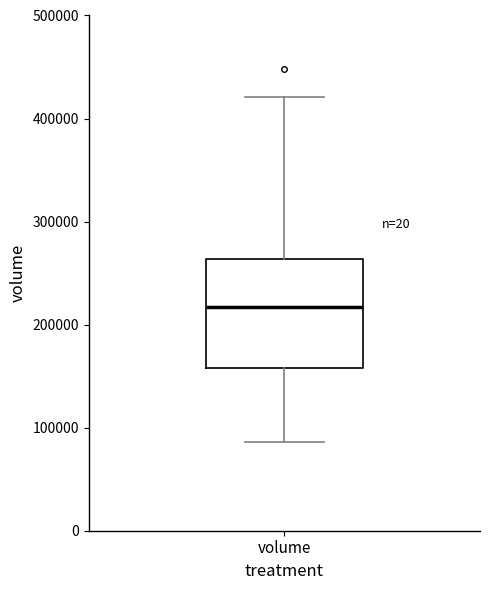

Read this box plot against the y-axis: the position of the median line, the range covered by the box, and the ends of both whiskers. The values are not printed on the chart, so give them approximately, as read against the axis.

median 220000, box 160000 to 260000, whiskers 90000 to 420000